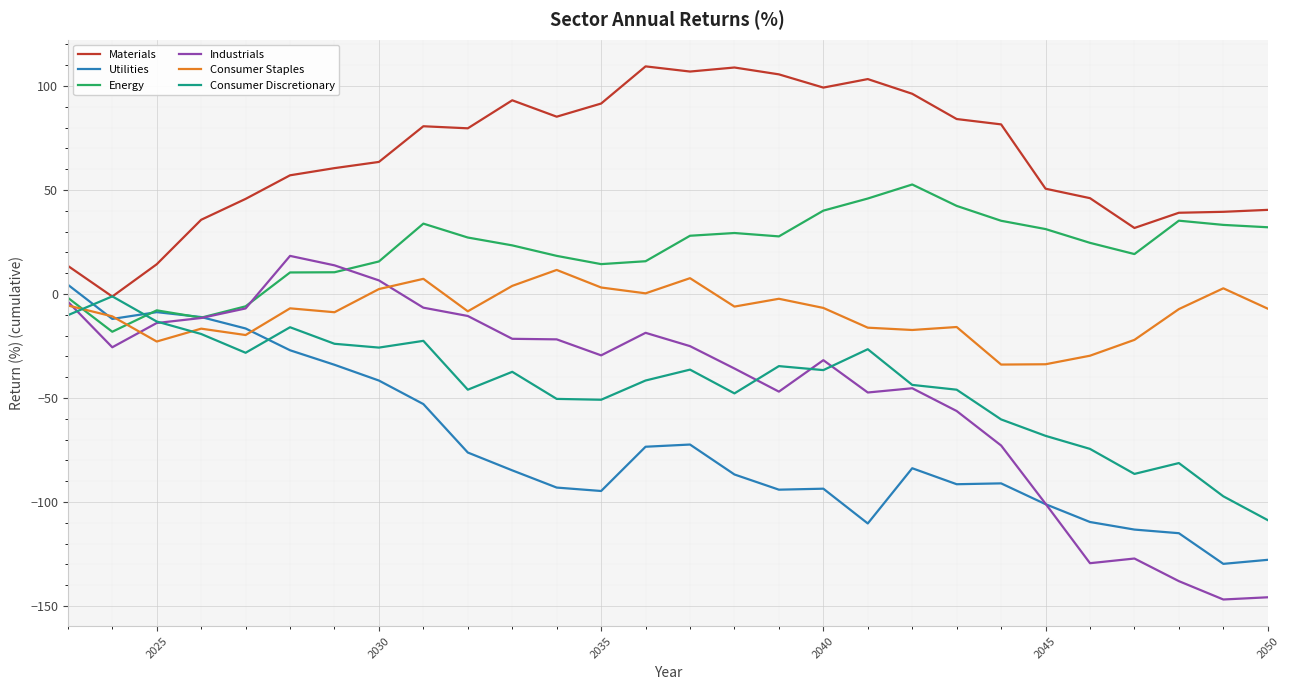

True or false: Consumer Staples and Materials cross at least once.

False